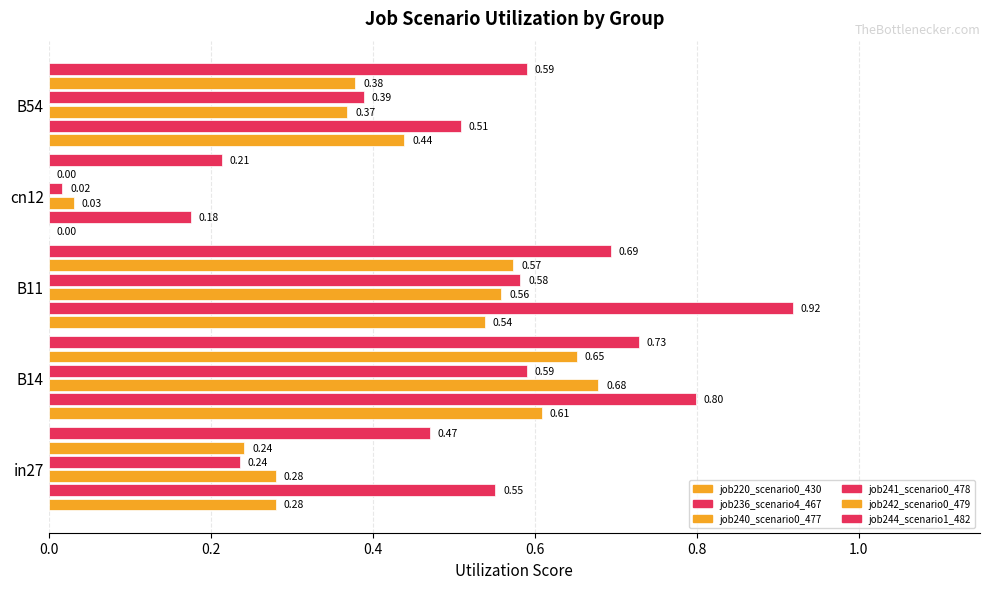

Which series has the largest total across all categories?

job236_scenario4_467